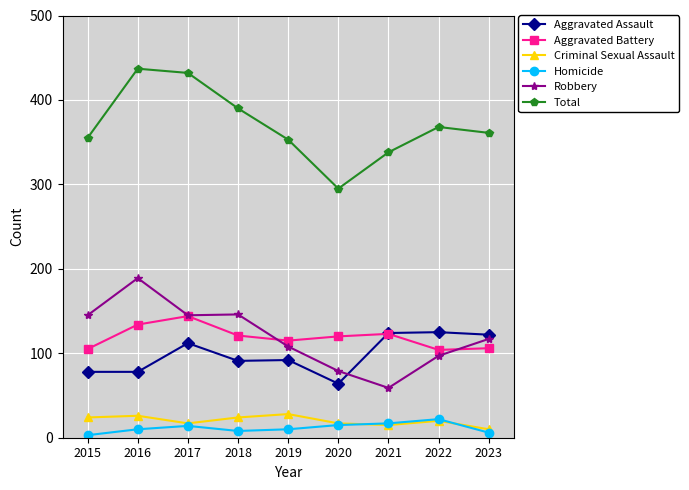

Is it true that Criminal Sexual Assault equals 24 at 2018?

True